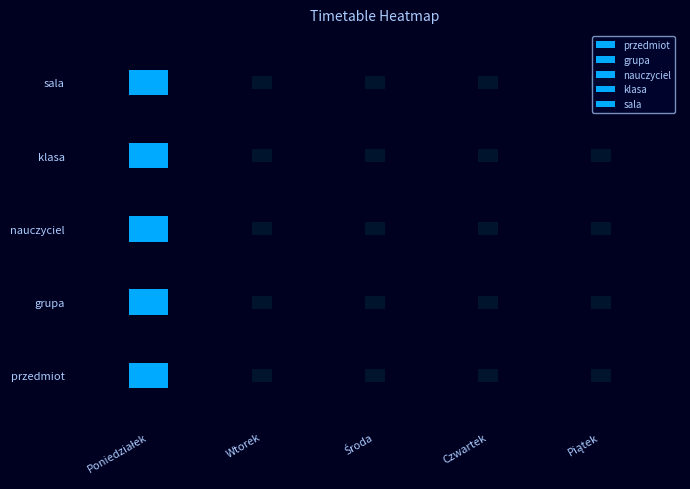

What is the maximum value shown in the chart?

3